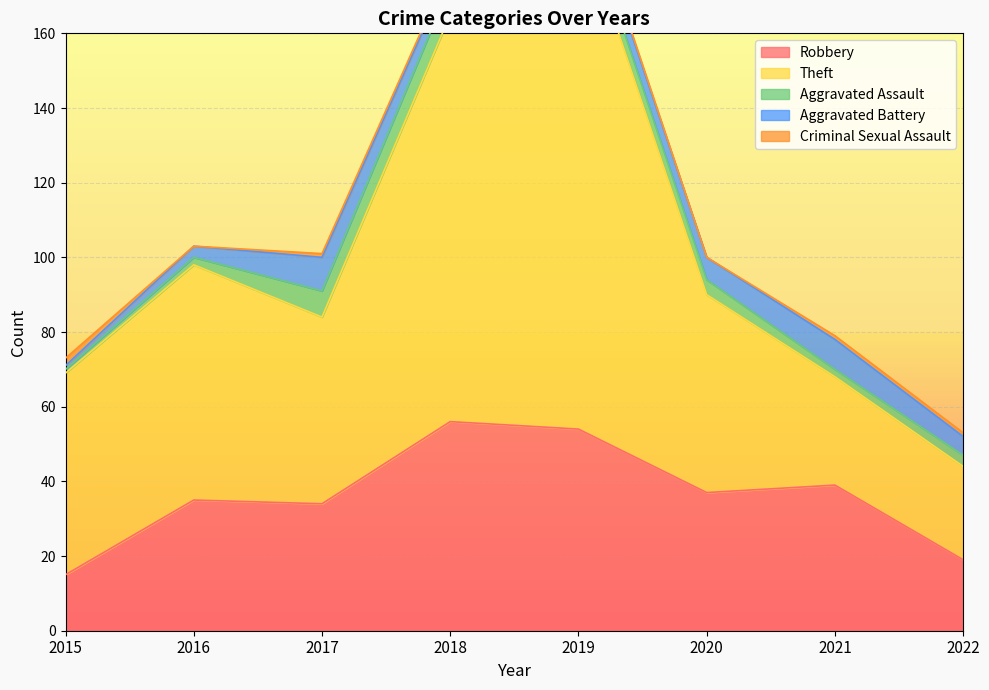

Where is Aggravated Assault nearest to the value 4?

2020